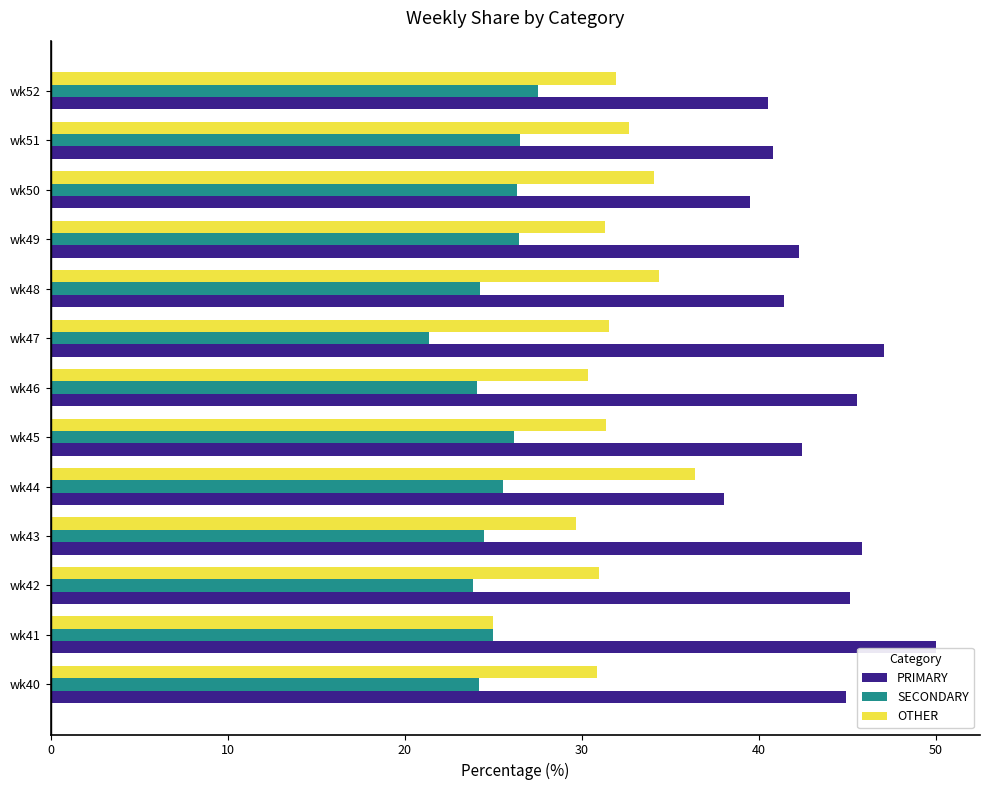

How many series are shown in this chart?

3